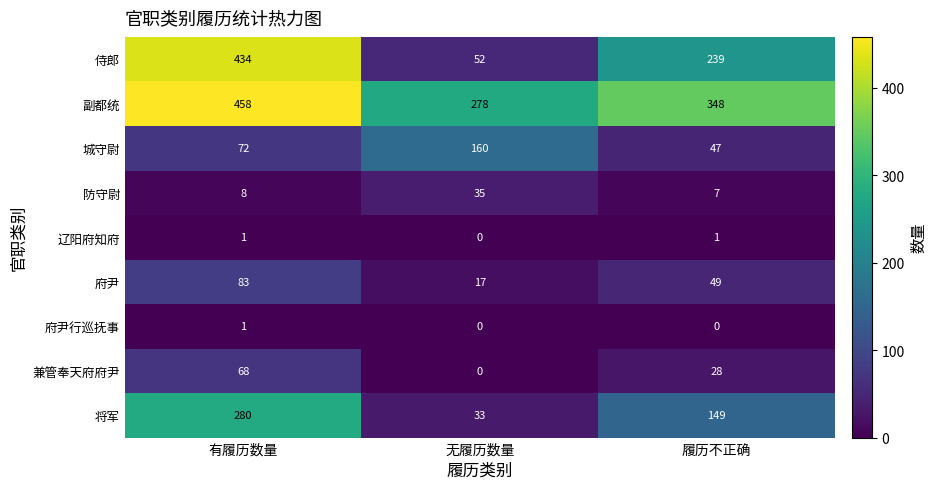

List the labels in order of 兼管奉天府府尹 value, largest first.

有履历数量, 履历不正确, 无履历数量